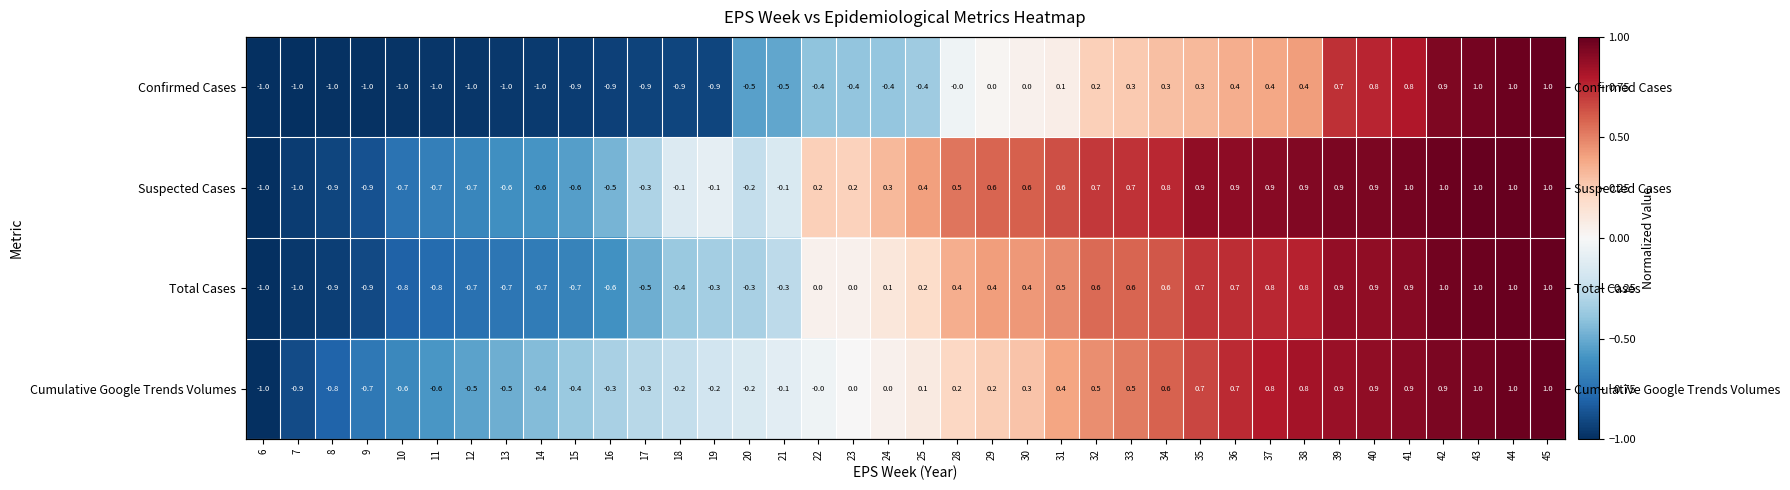

What value does the Cumulative Google Trends Volumes series have at 8?

-0.8